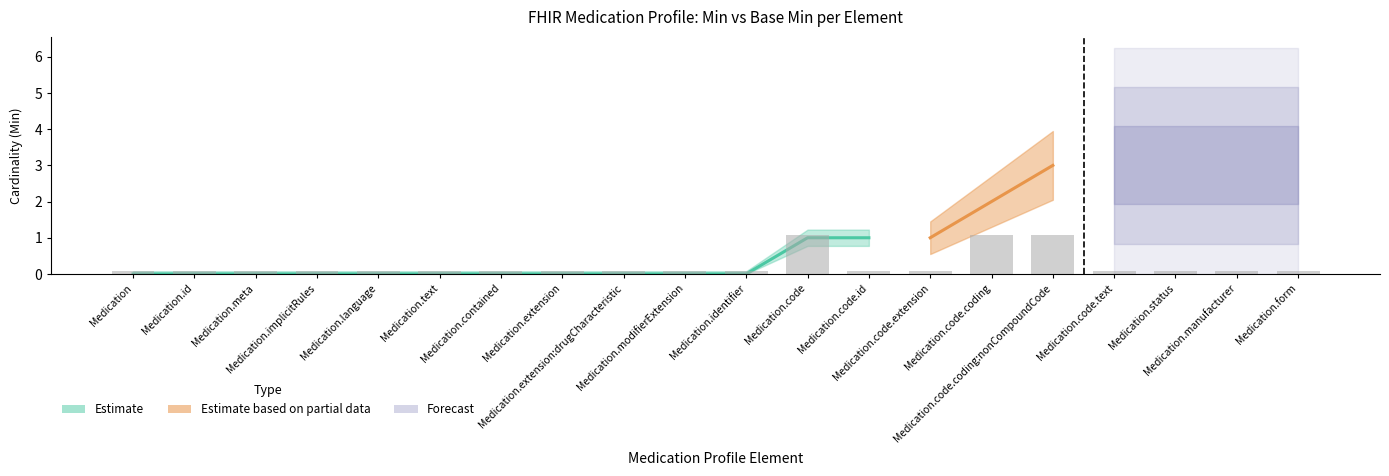

The value at Medication.code is 0.7. True or false?

False